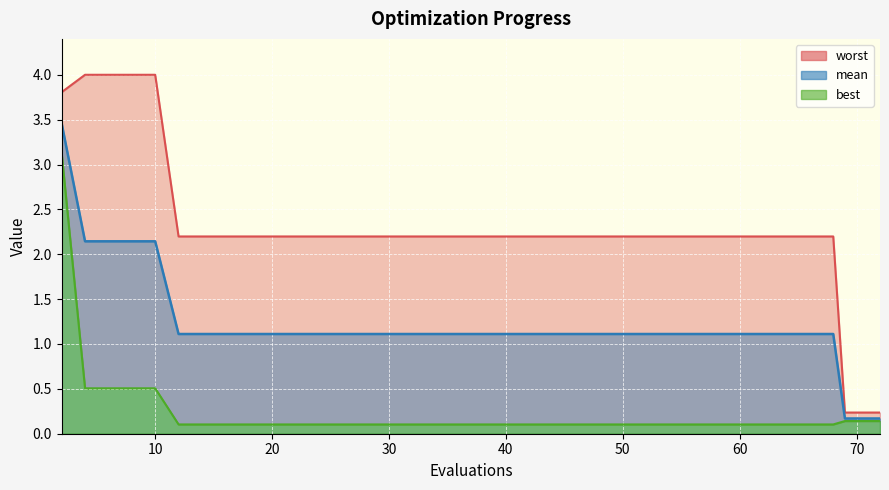

At which label is worst closest to 2?

12